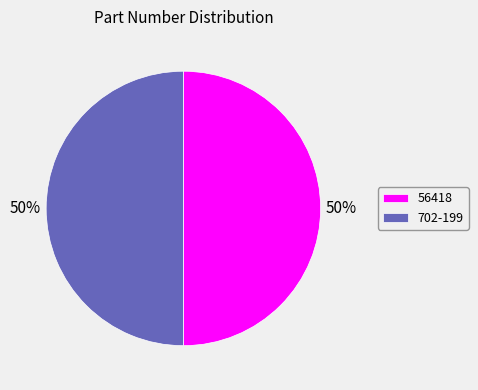

How many segments does this pie chart have?

2